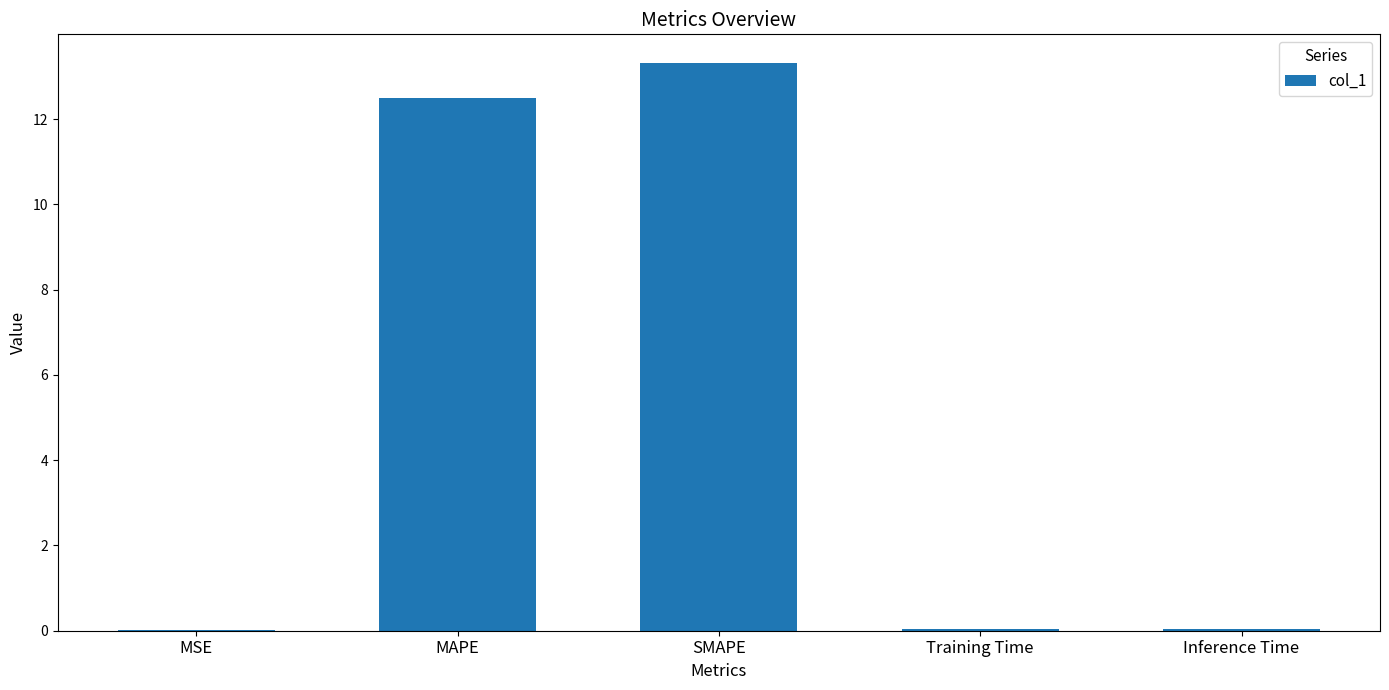

Count the number of data series in this chart.

1